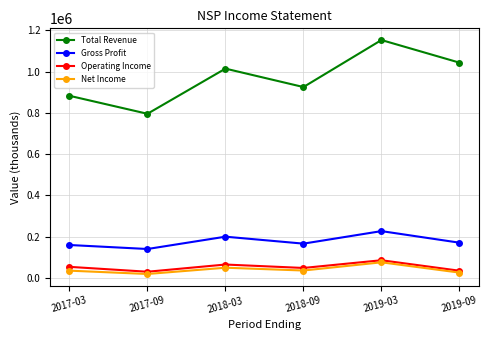

Which category has the highest value in the Gross Profit series?

2019-03